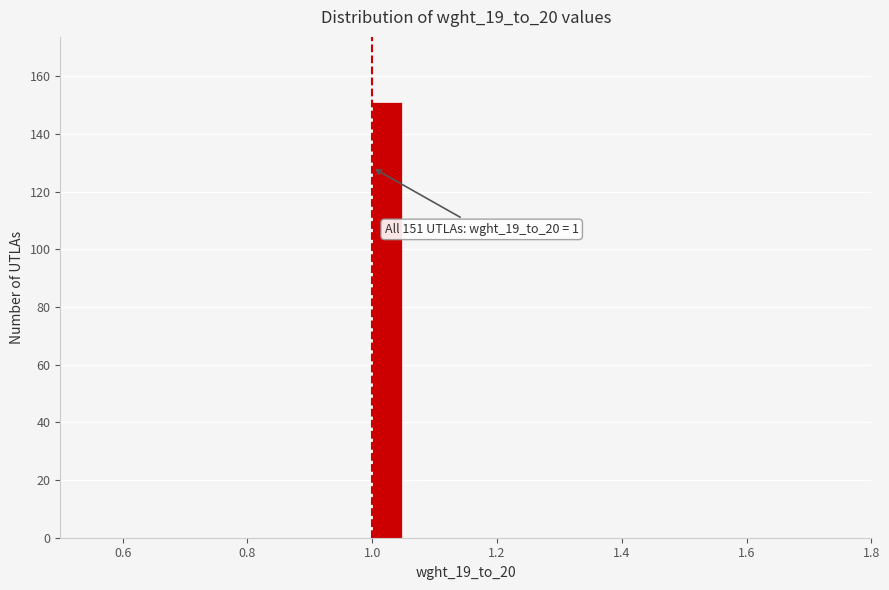

Read against the x-axis, roughly where is the centre of the tallest bar?

1.02